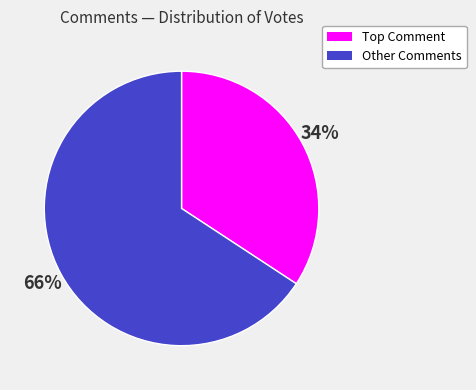

Is there any slice that represents more than half of the pie?

Yes